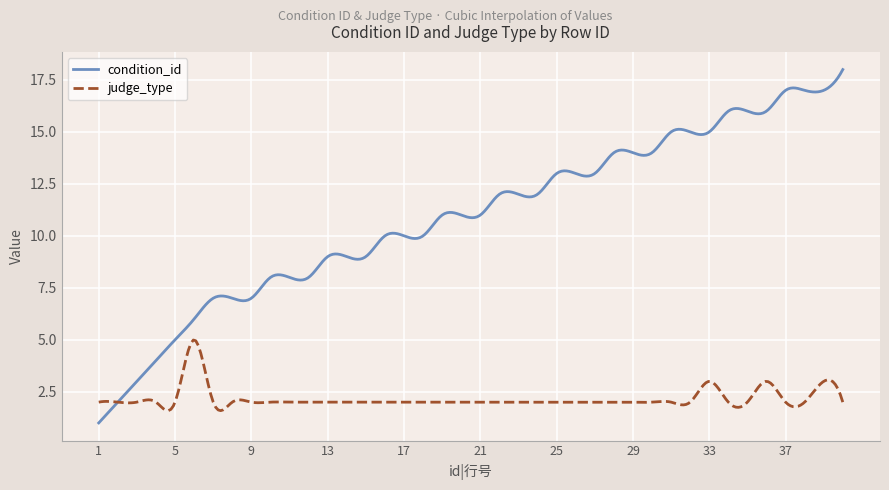

Which series has the largest total across all categories?

condition_id